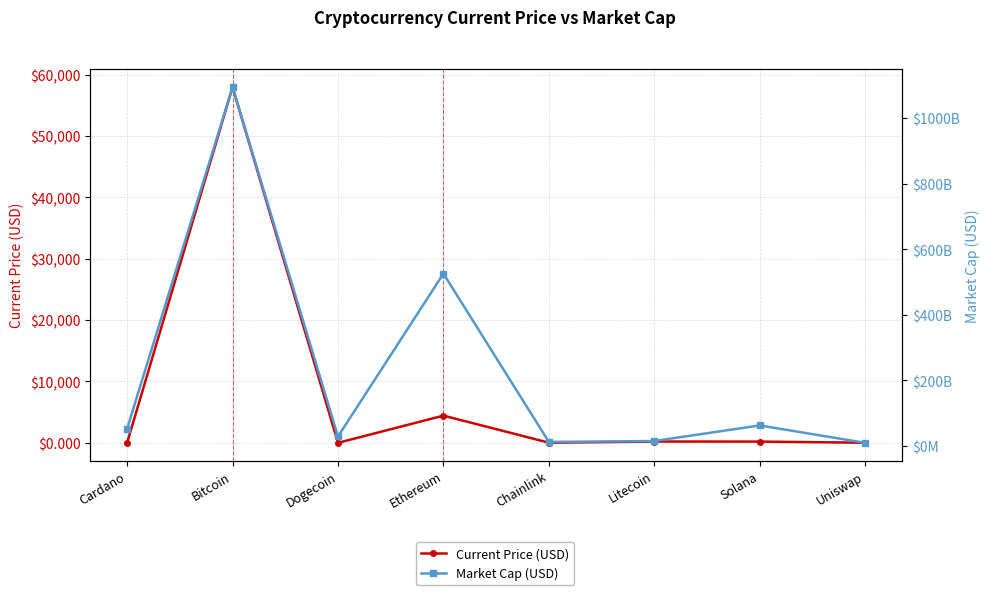

Reading right to left, extract all data points from this chart.

Current Price (USD): 20.9	205.9	217.7	26.2	4437.7	0.2	57990.0	1.6
Market Cap (USD): 9481082584.0	62604307016.0	15031478662.0	12258315378.0	525747031555.0	28940288220.0	1095041348237.0	52766684200.0